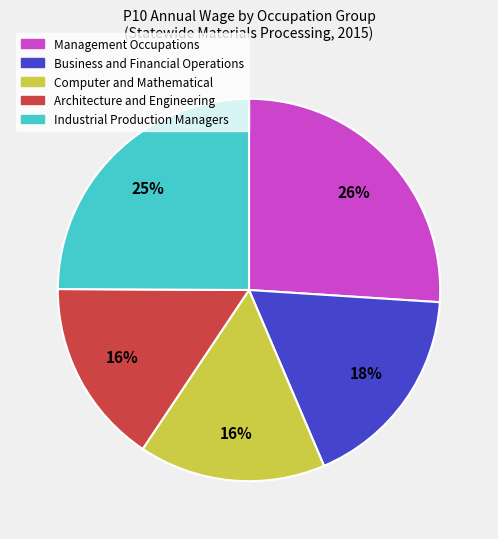

Between Industrial Production Managers and Computer and Mathematical, which is larger?

Industrial Production Managers